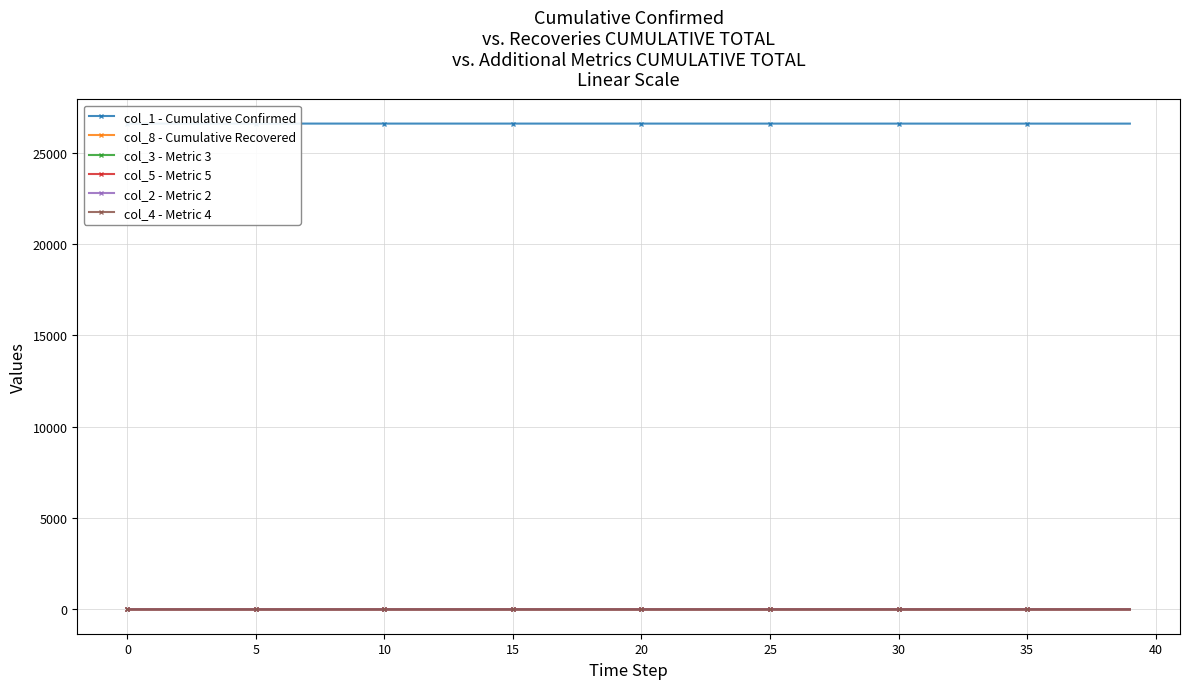

At how many categories does at least one series exceed 25716?

40